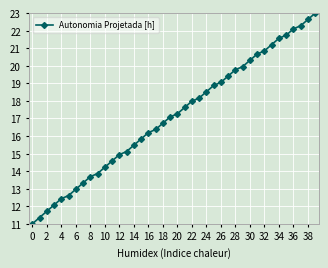

What is the difference between the second highest and second lowest values?

11.3